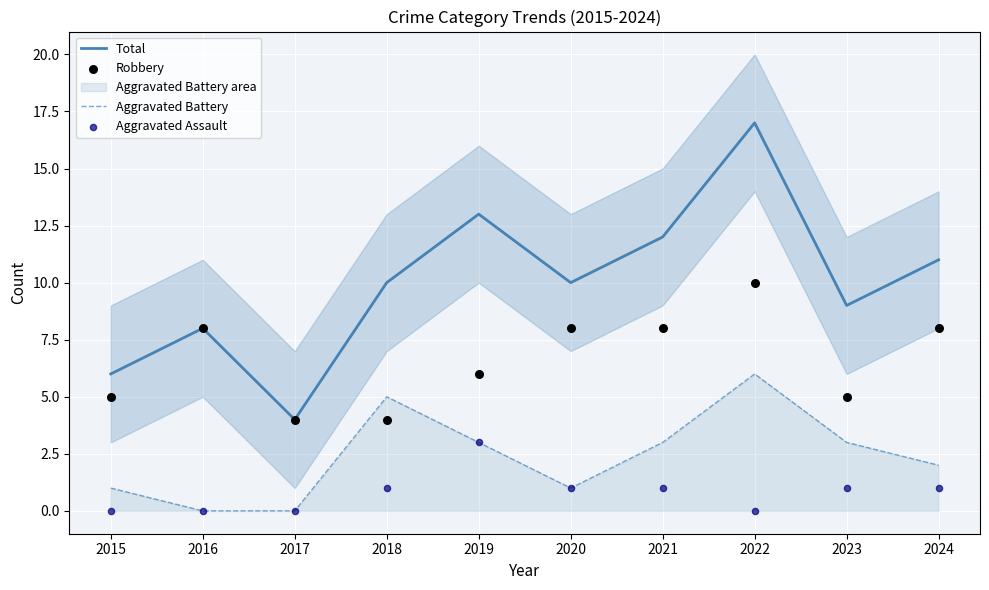

What is the total value across all series at 2019?

25